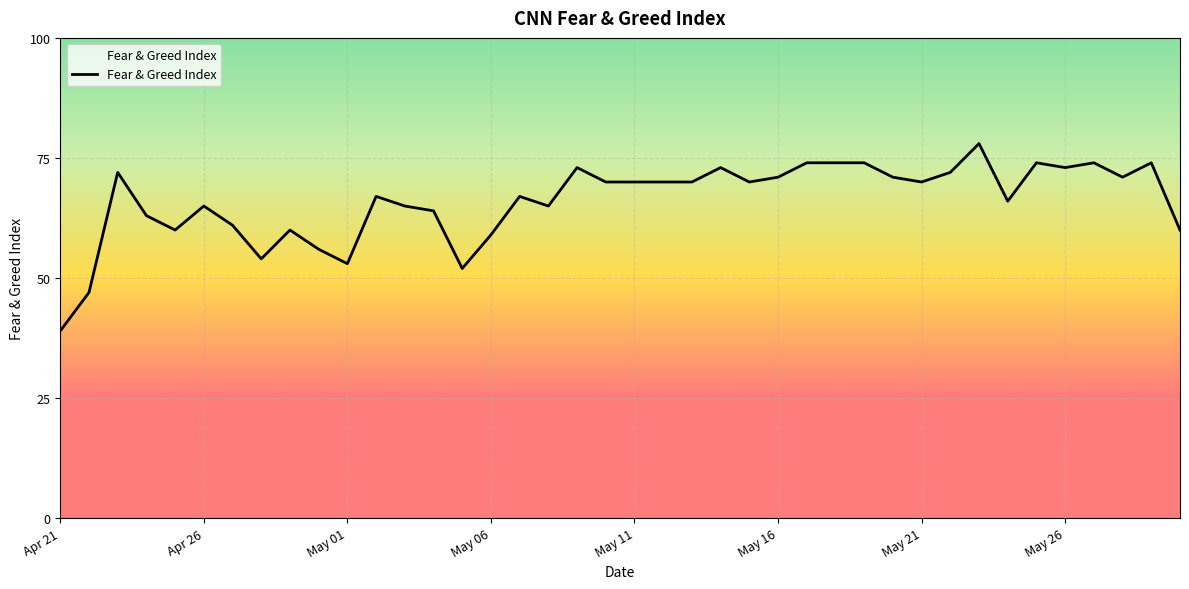

What is the difference between the maximum and minimum values?

39